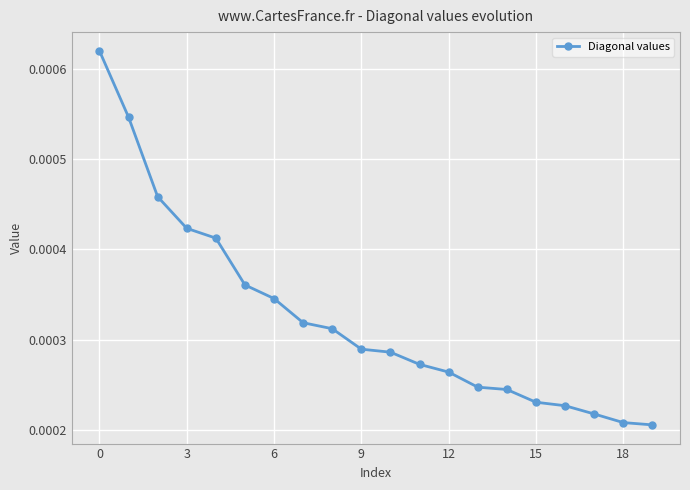

Count the values in the range 0 to 1.

20